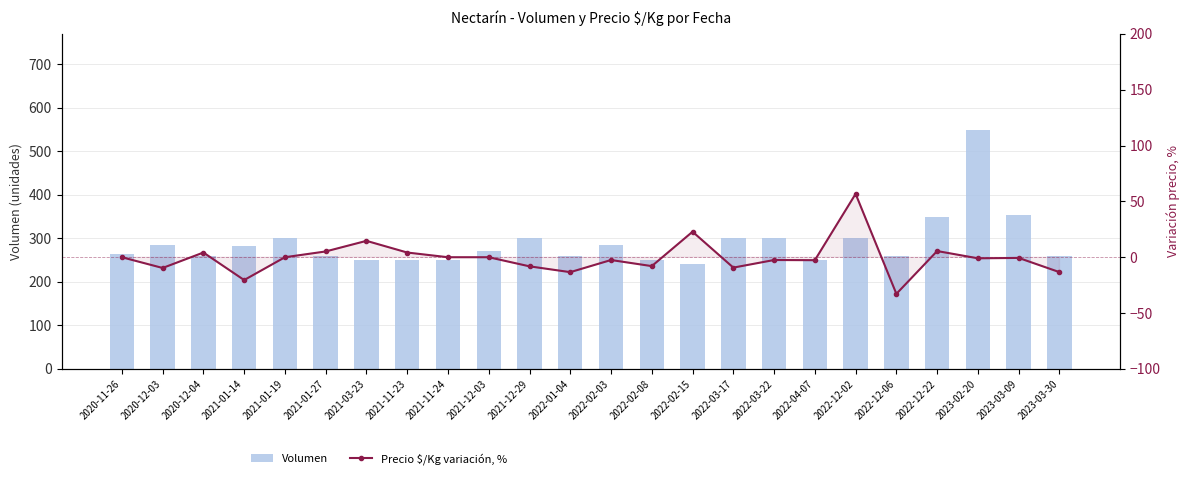

Between 2021-03-23 and 2021-12-29, which series saw the biggest shift?

Volumen